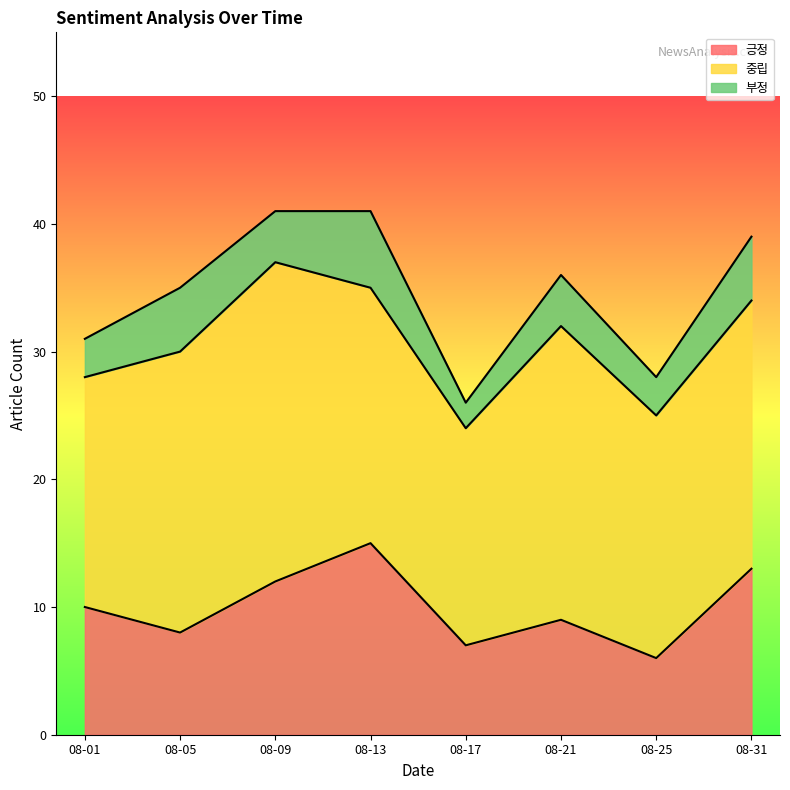

The 중립 series shows 12 at 08-31. True or false?

False